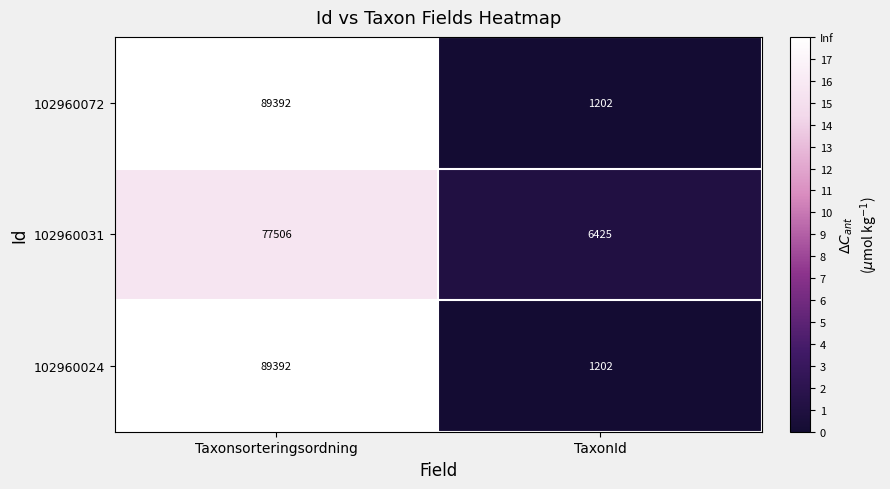

True or false: 102960031 has a value of 77506 at Taxonsorteringsordning.

True